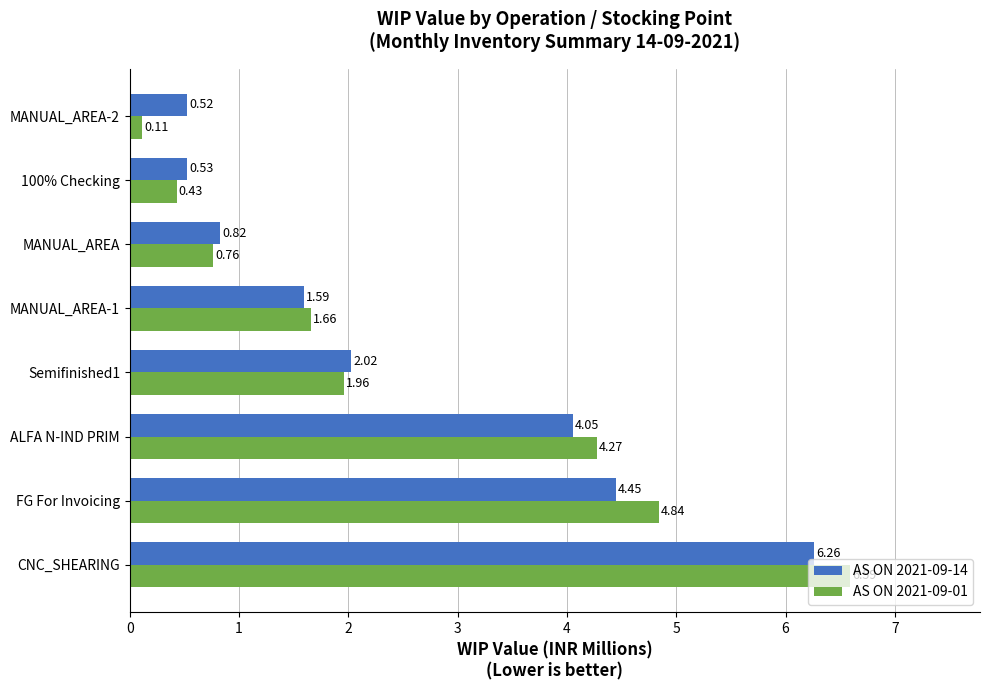

What are all the series names shown in the legend?

AS ON 2021-09-14, AS ON 2021-09-01